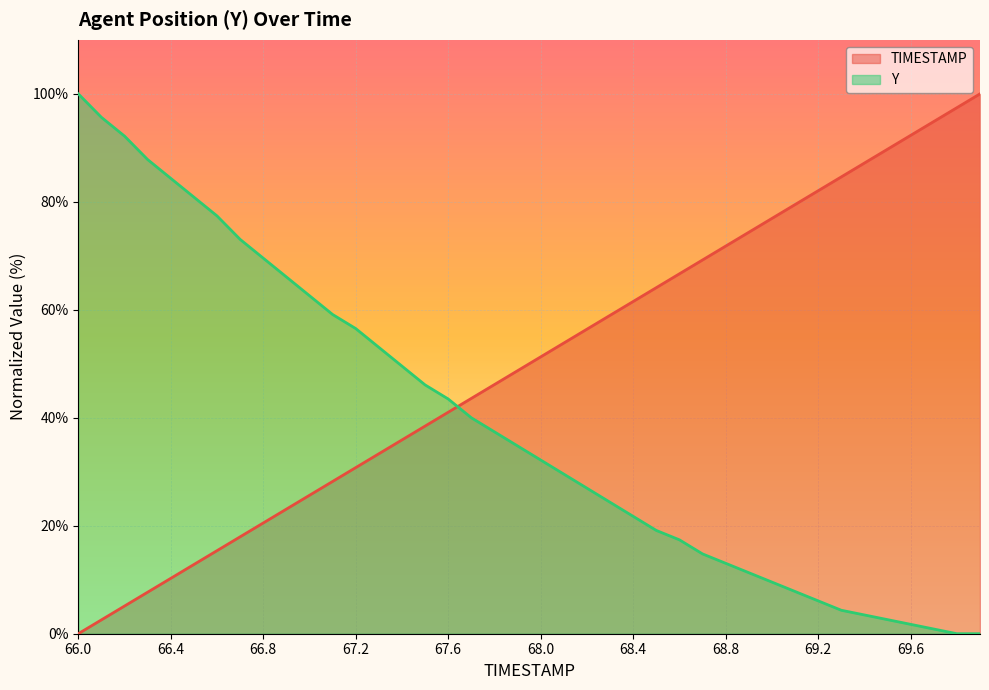

Rank the series by their average value, from lowest to highest.

Y, TIMESTAMP